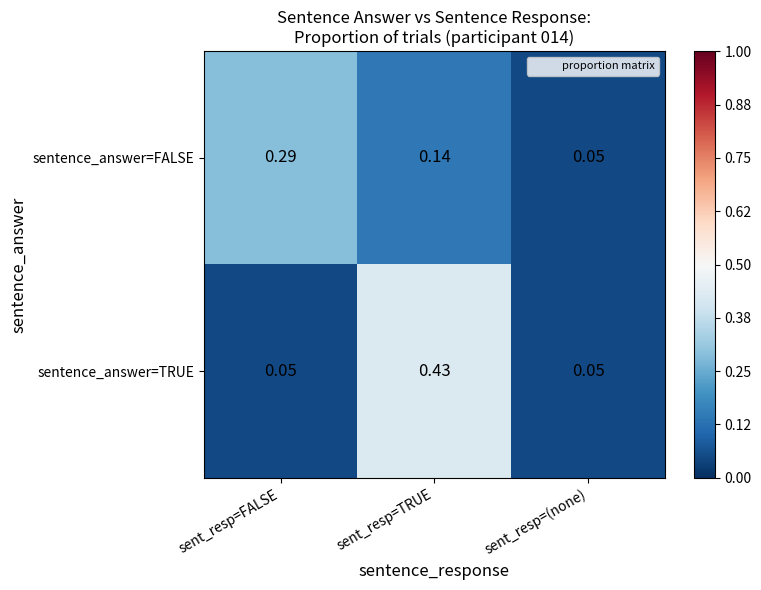

What is the difference between the highest and lowest values at sent_resp=FALSE?

0.2